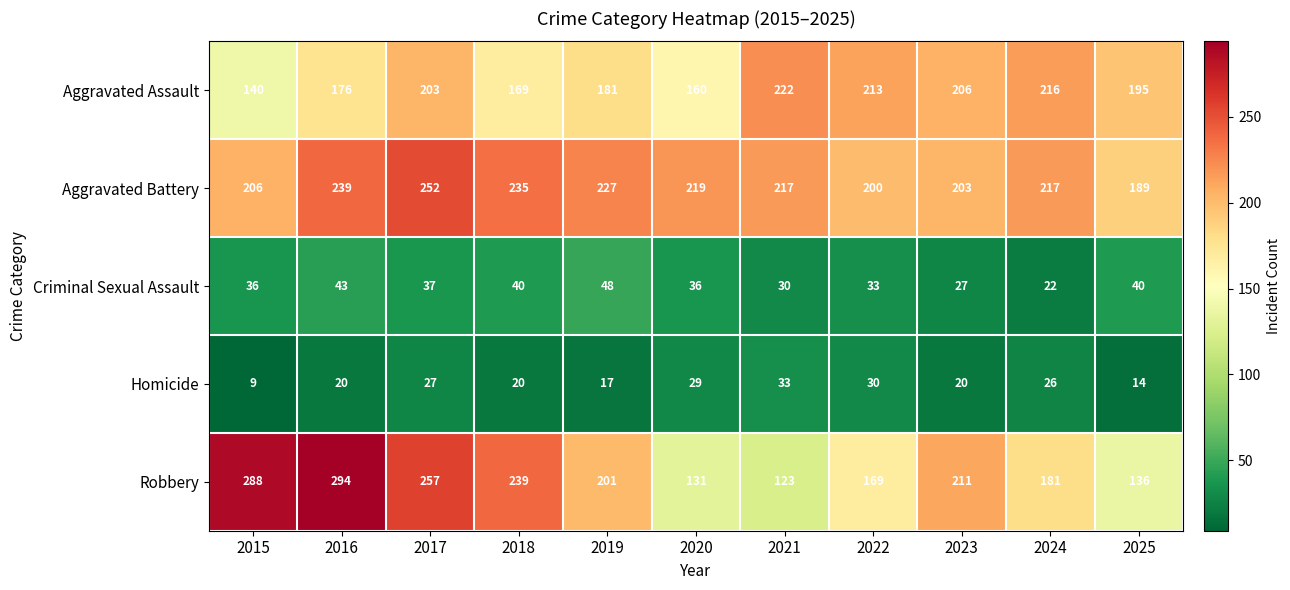

At which label is Aggravated Battery closest to 220?

2020